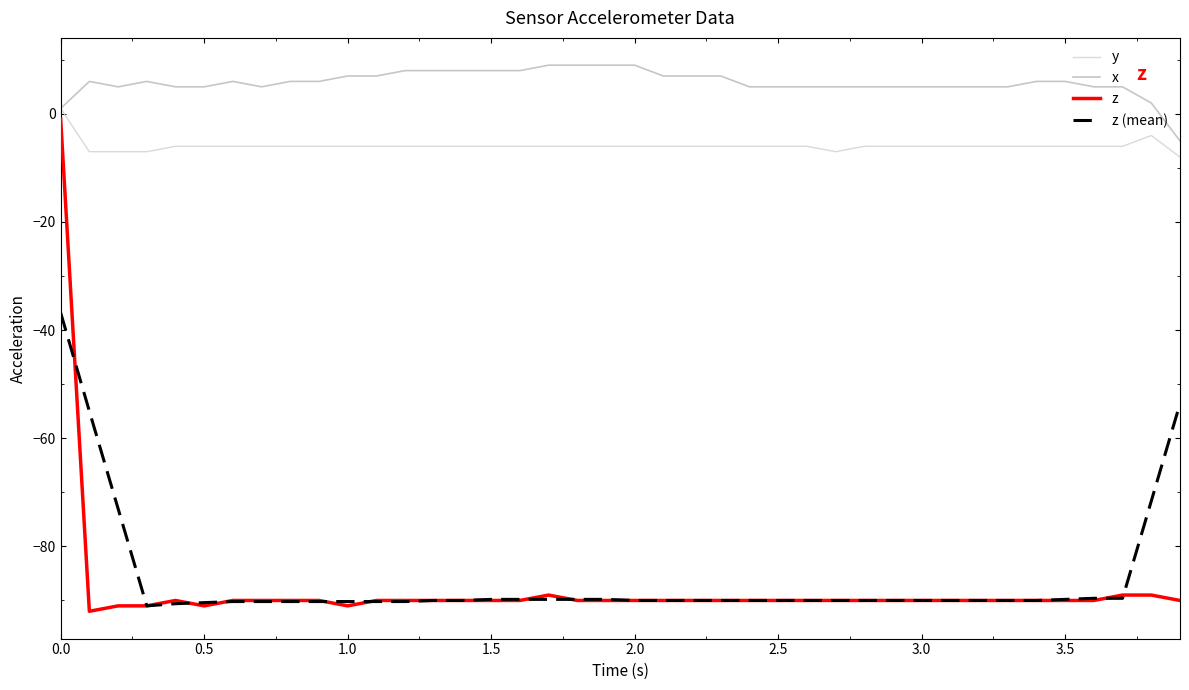

How many lines are shown in the chart?

4